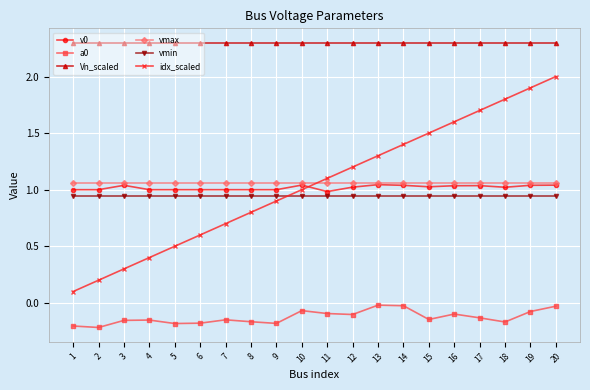

Between 2 and 9, which series saw the biggest shift?

idx_scaled